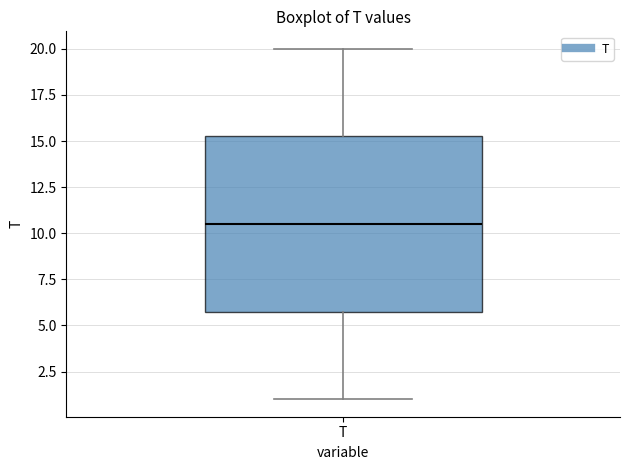

Where does the median line of the box for T sit on the y-axis? The values are not printed on the chart, so give them approximately, as read against the axis.

10.5